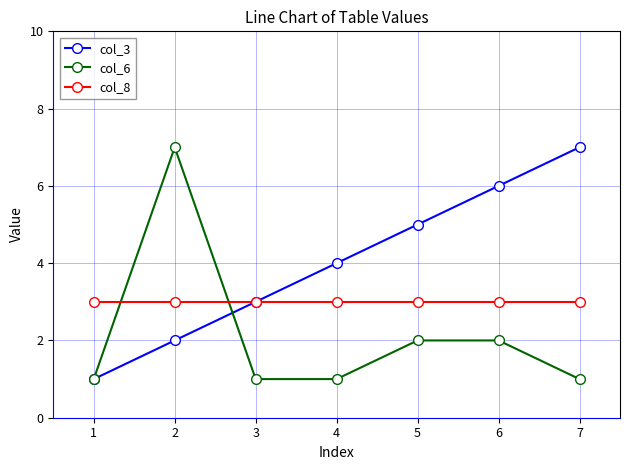

Which series changed the most between 1 and 5?

col_3